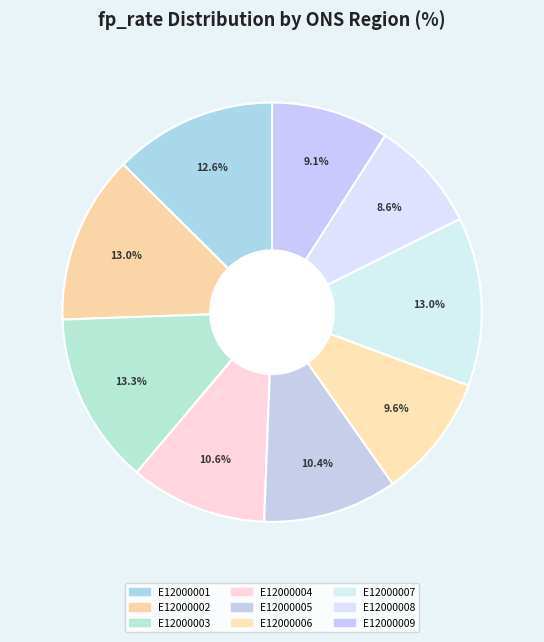

To the nearest percent, what portion does E12000007 represent?

13%